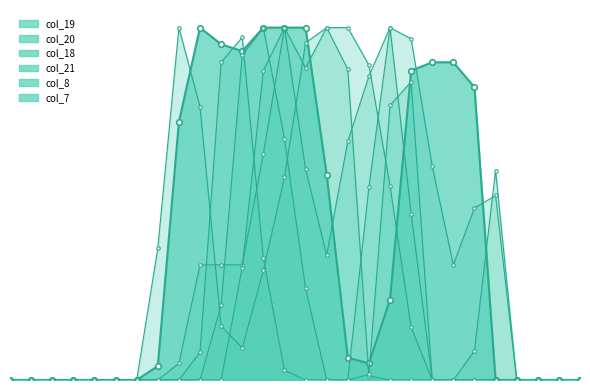

Which category has the highest value in the col_7 series?

12